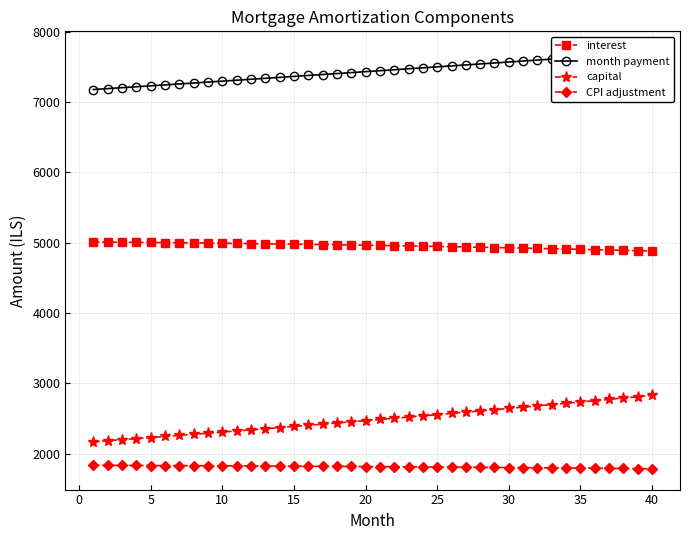

How many lines are shown in the chart?

4